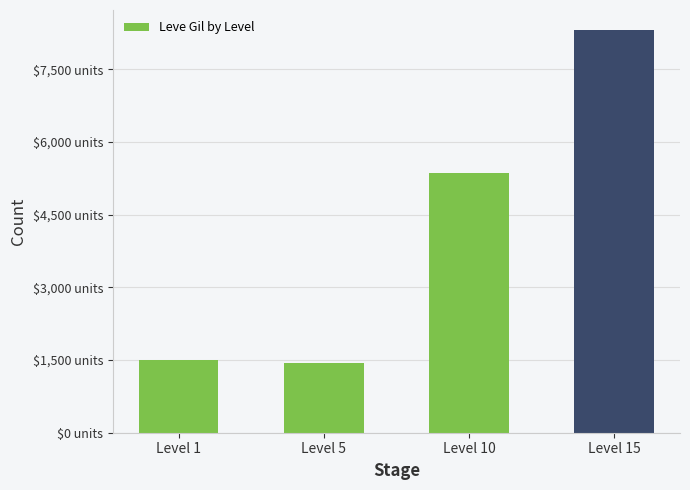

Are the bars horizontal?

No